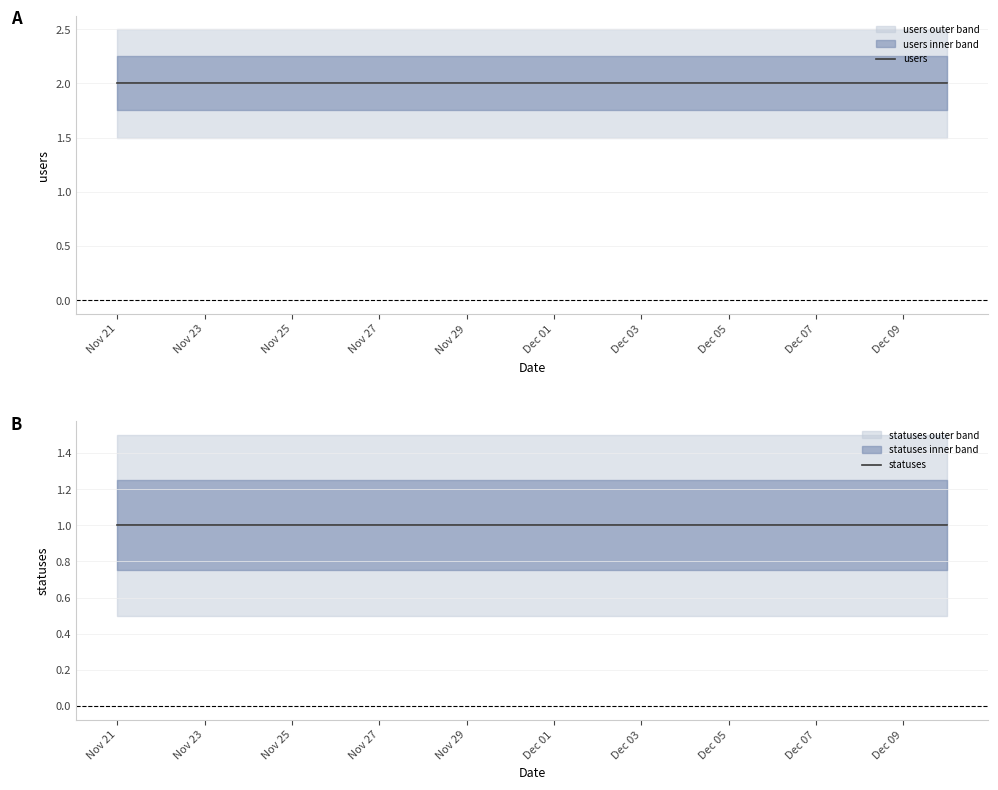

What is the highest value of the statuses series?

1